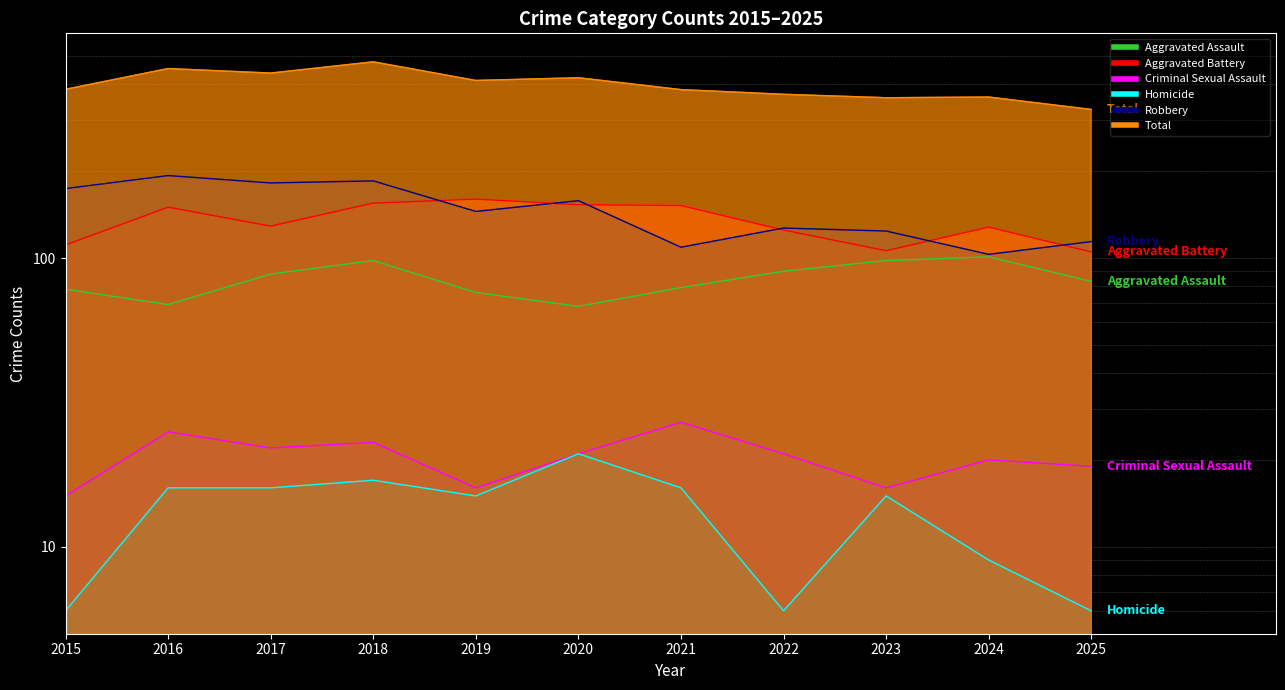

True or false: Criminal Sexual Assault and Robbery intersect in this chart.

False